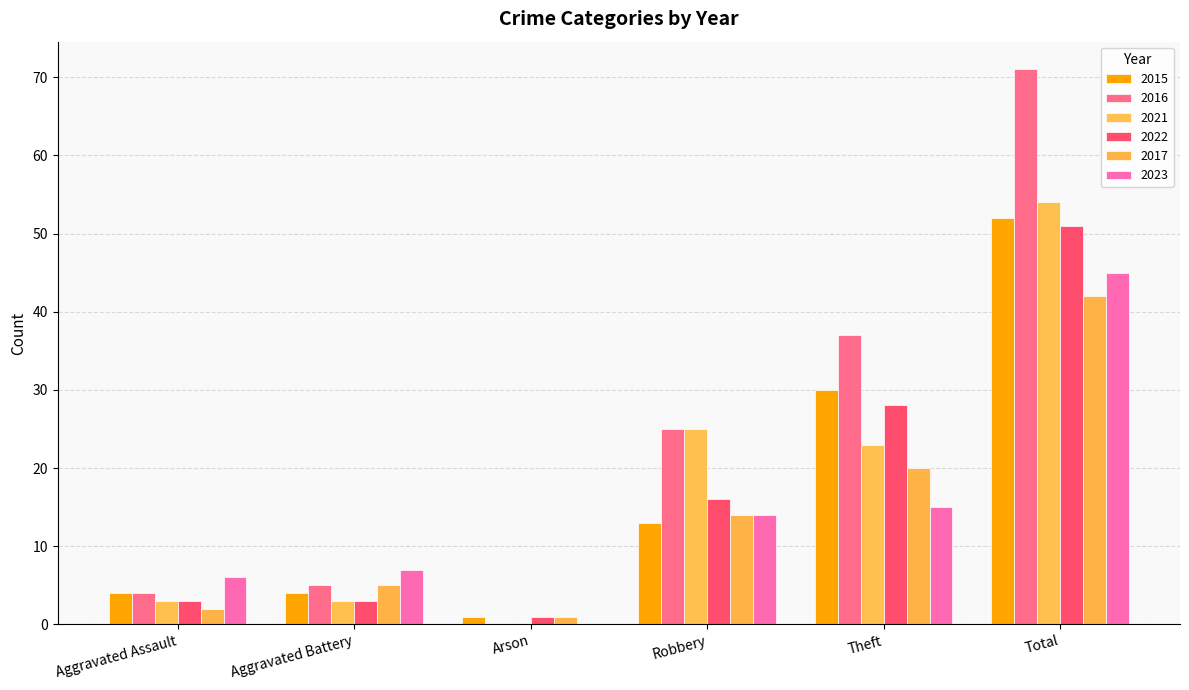

The value of 2015 at Arson is 1. True or false?

True